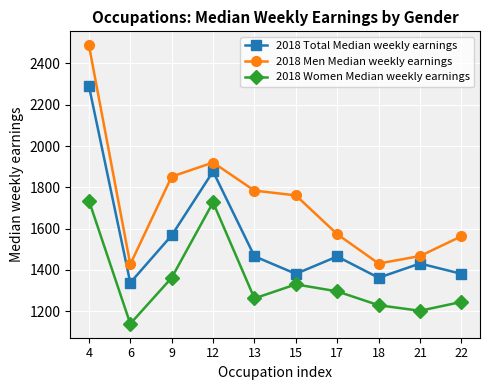

Rank the series by their average value, from lowest to highest.

2018 Women Median weekly earnings, 2018 Total Median weekly earnings, 2018 Men Median weekly earnings